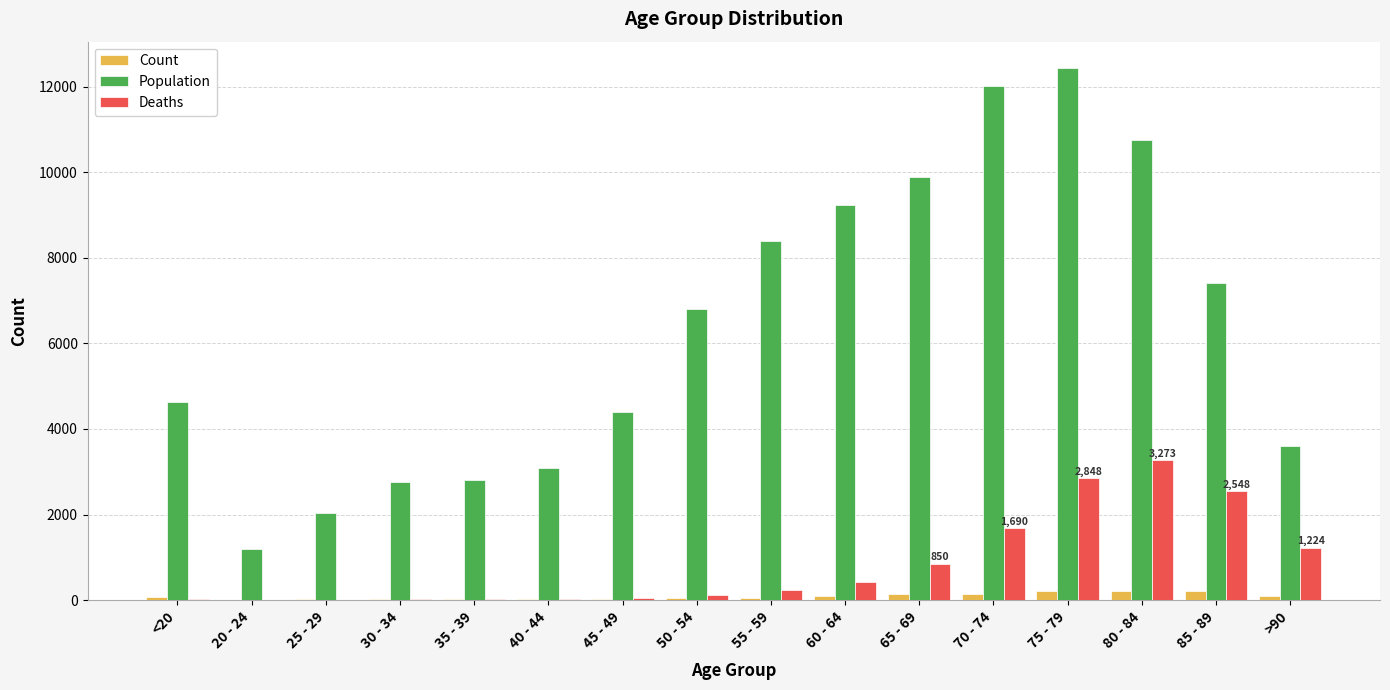

Which series changed the most between 35 - 39 and 50 - 54?

Population